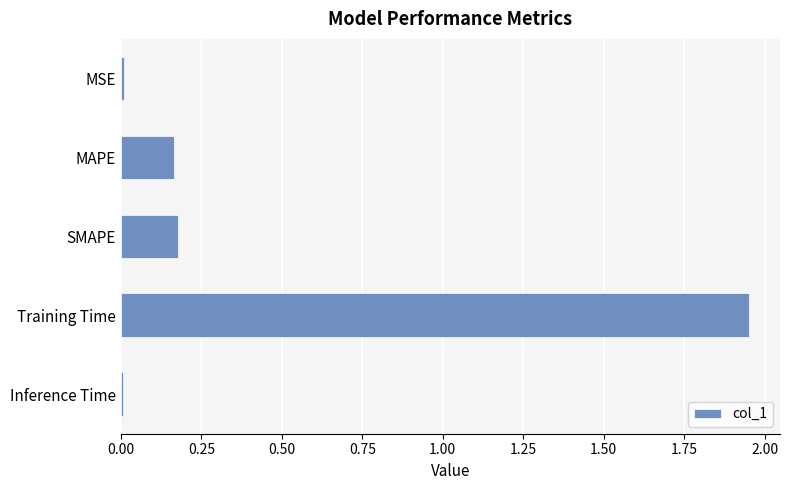

What position from the top is Training Time?

4